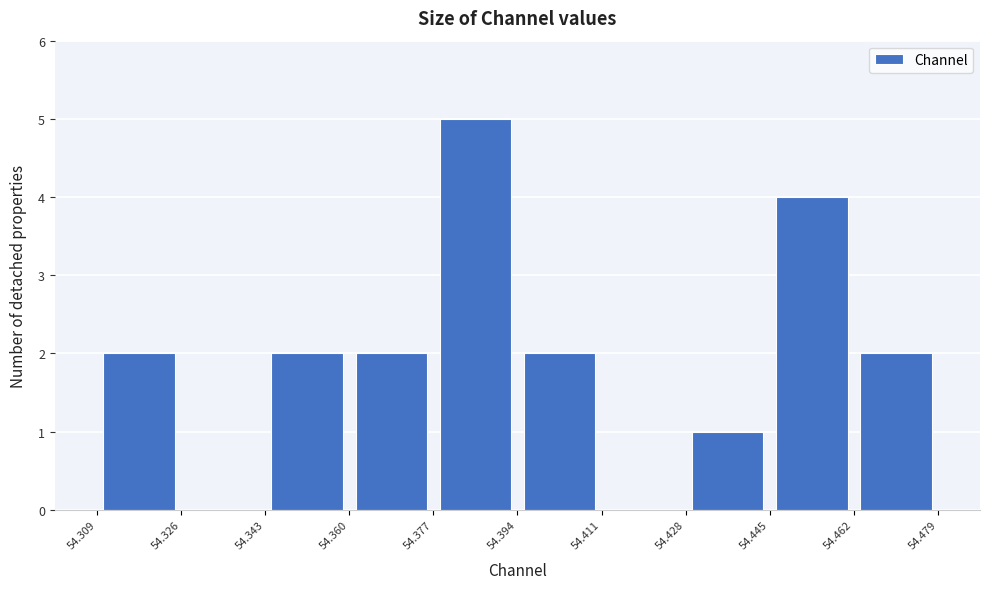

Which range on the x-axis has the tallest bar?

54.377 to 54.394